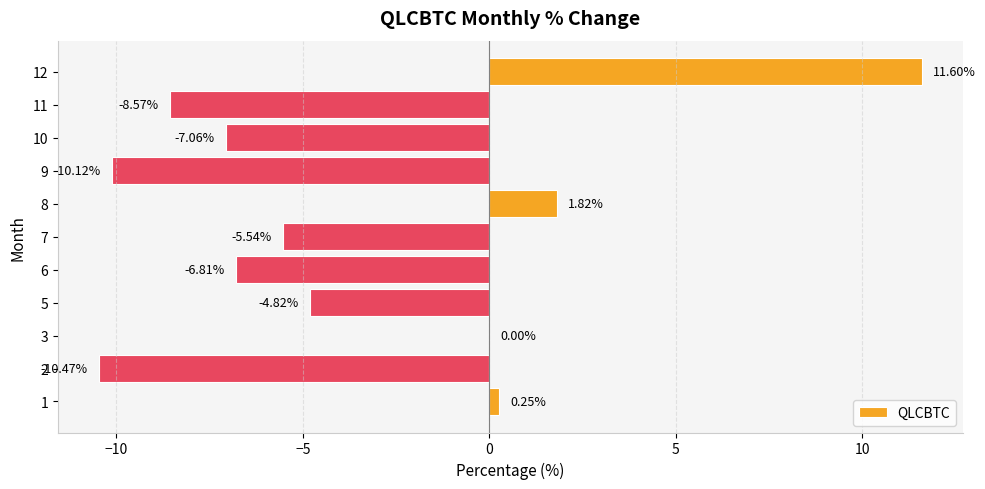

What is the maximum value shown in the chart?

11.6